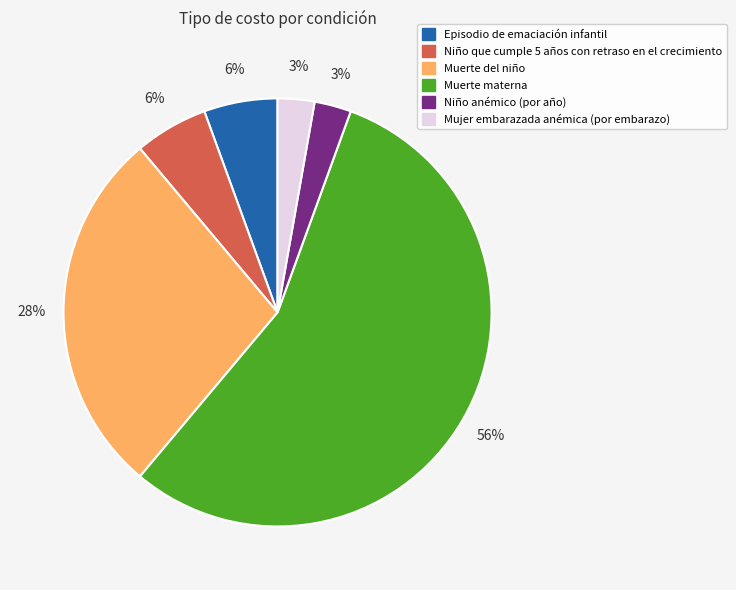

Is there any slice that represents more than half of the pie?

Yes